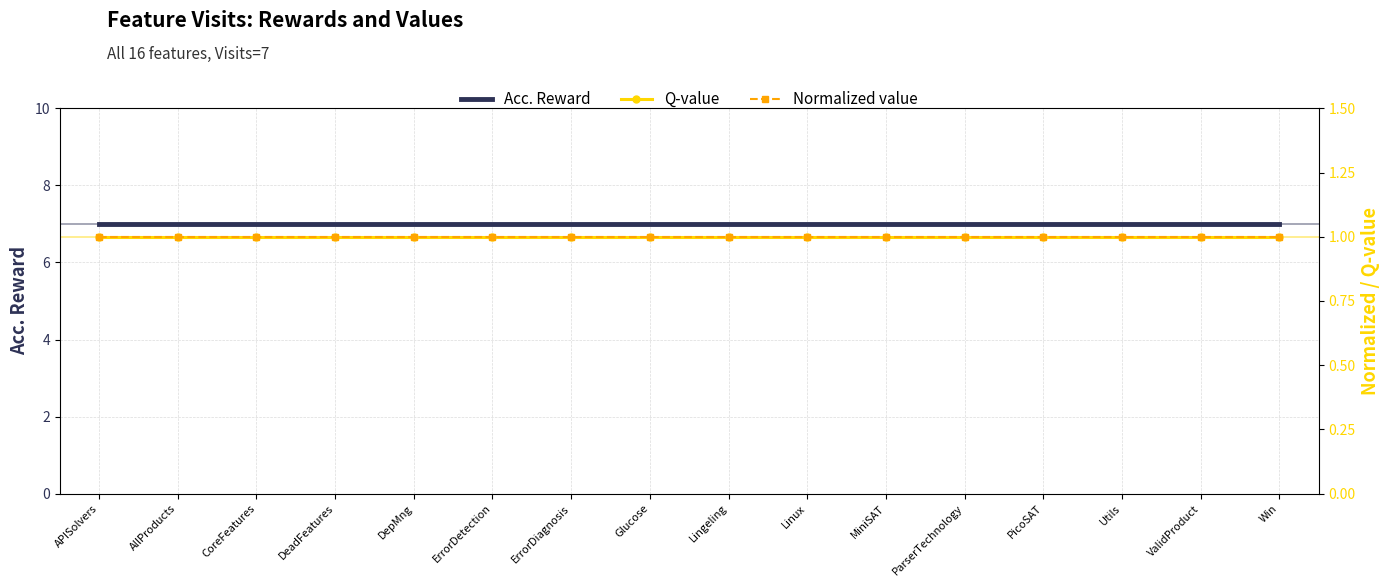

List the series in order of their peak value, lowest first.

Q-value, Normalized value, Acc. Reward